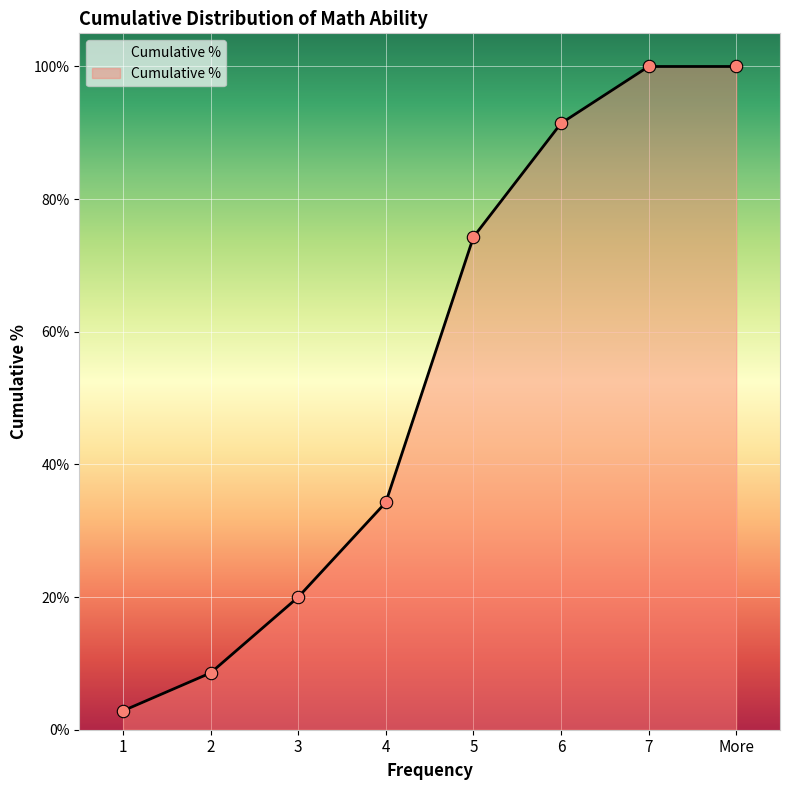

Between More and 3, which is larger?

More